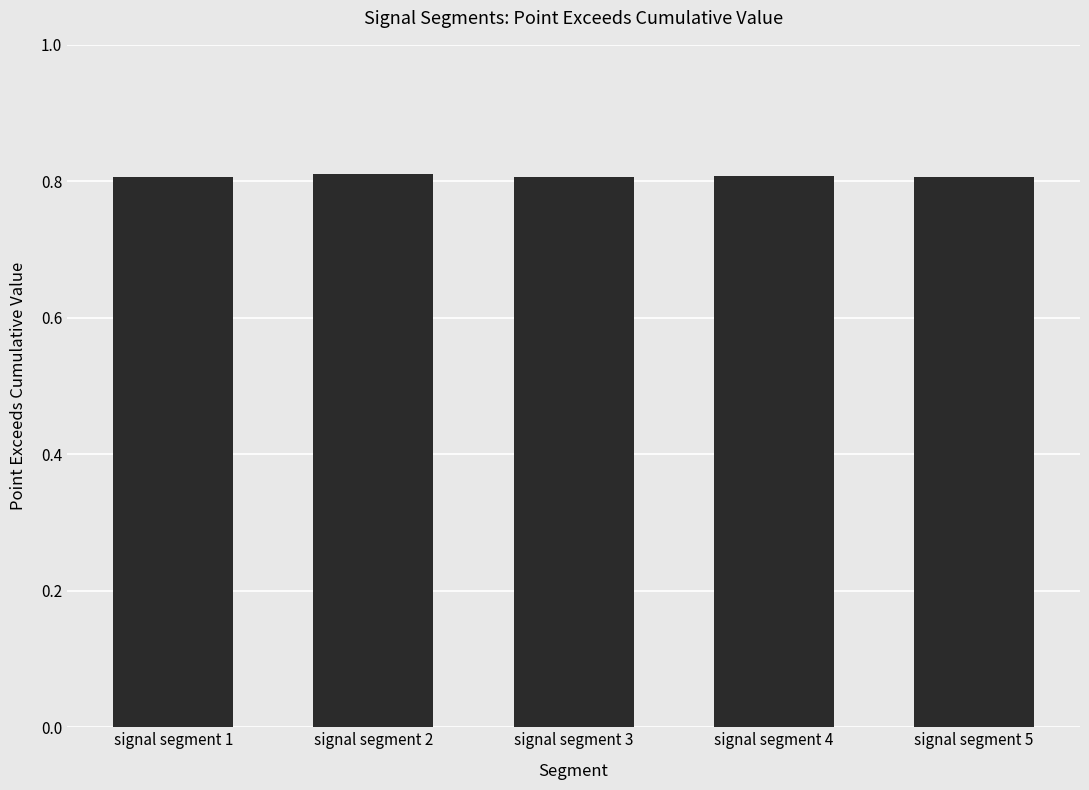

What is the sum of all values?

4.0